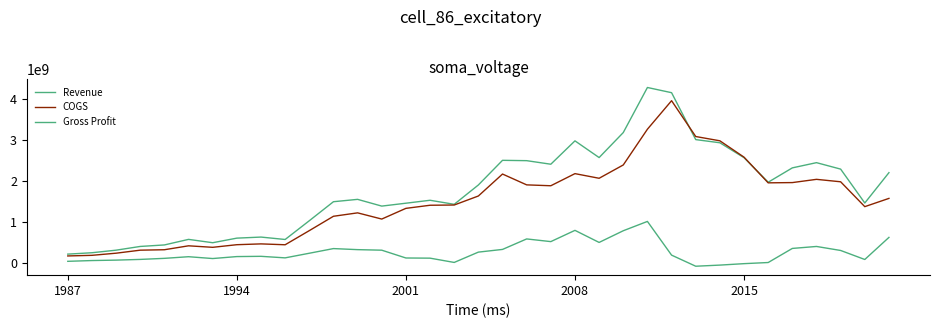

Is this an area chart (filled region under the line)?

No